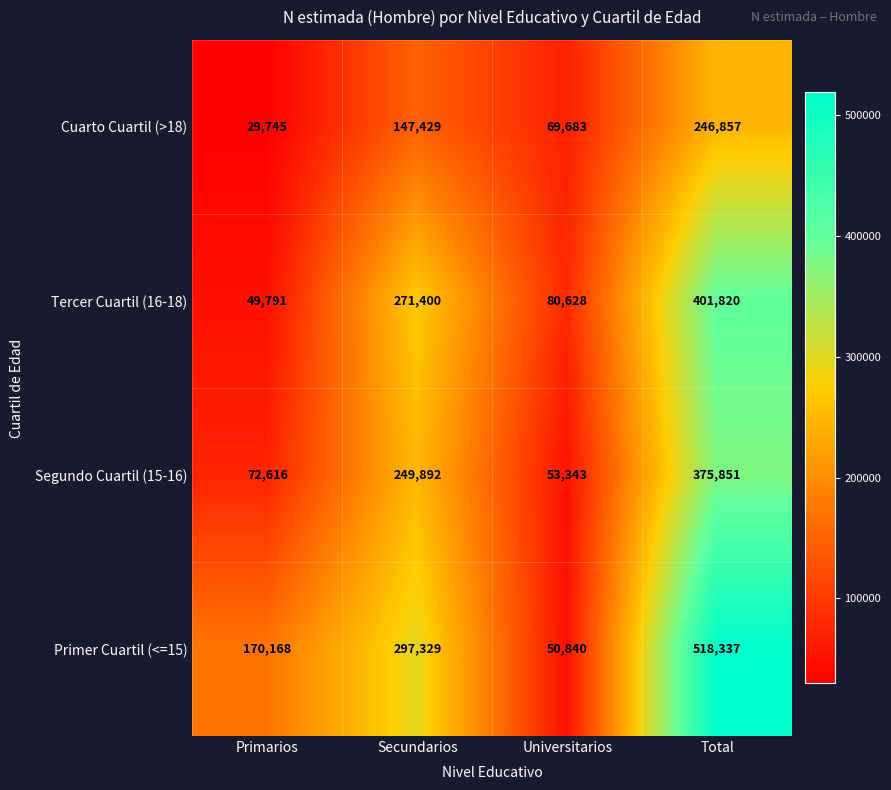

What is the maximum value shown in the chart?

518337